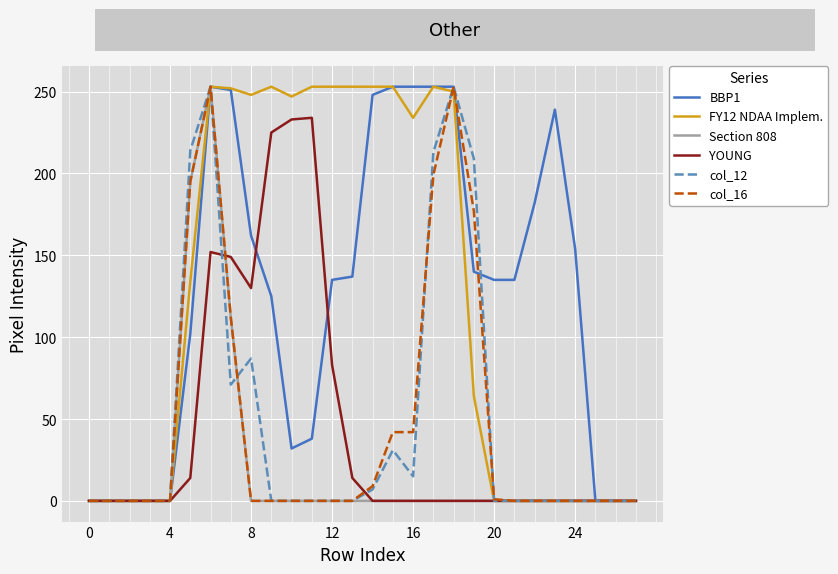

What is the greatest value displayed?

253